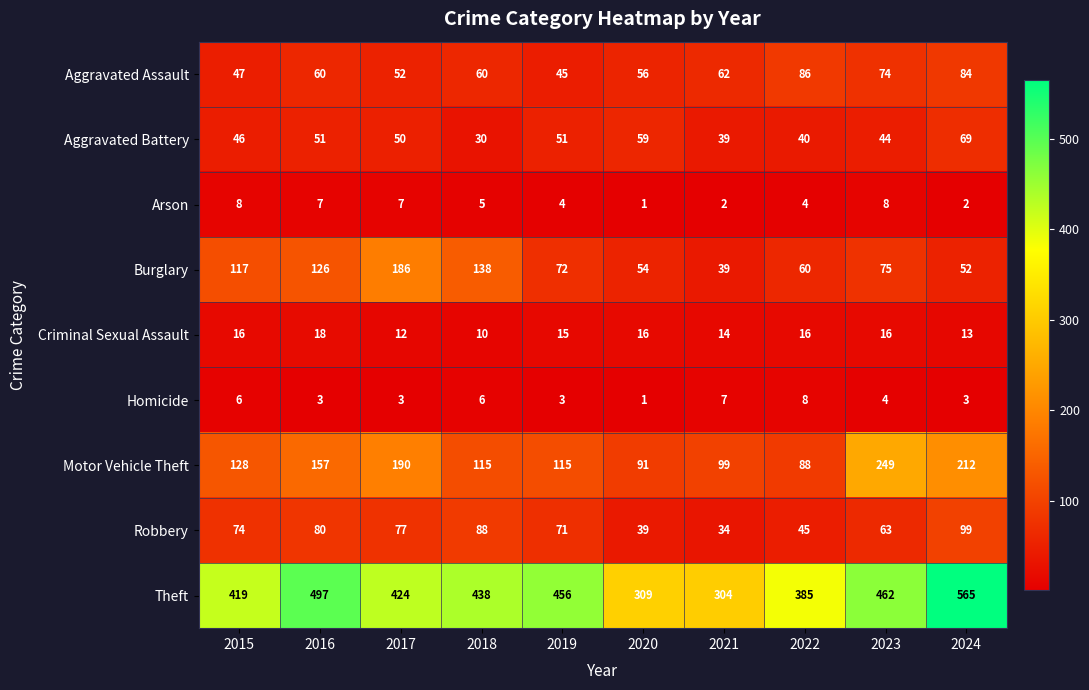

At 2015, list the series in order from largest to smallest.

Theft, Motor Vehicle Theft, Burglary, Robbery, Aggravated Assault, Aggravated Battery, Criminal Sexual Assault, Arson, Homicide